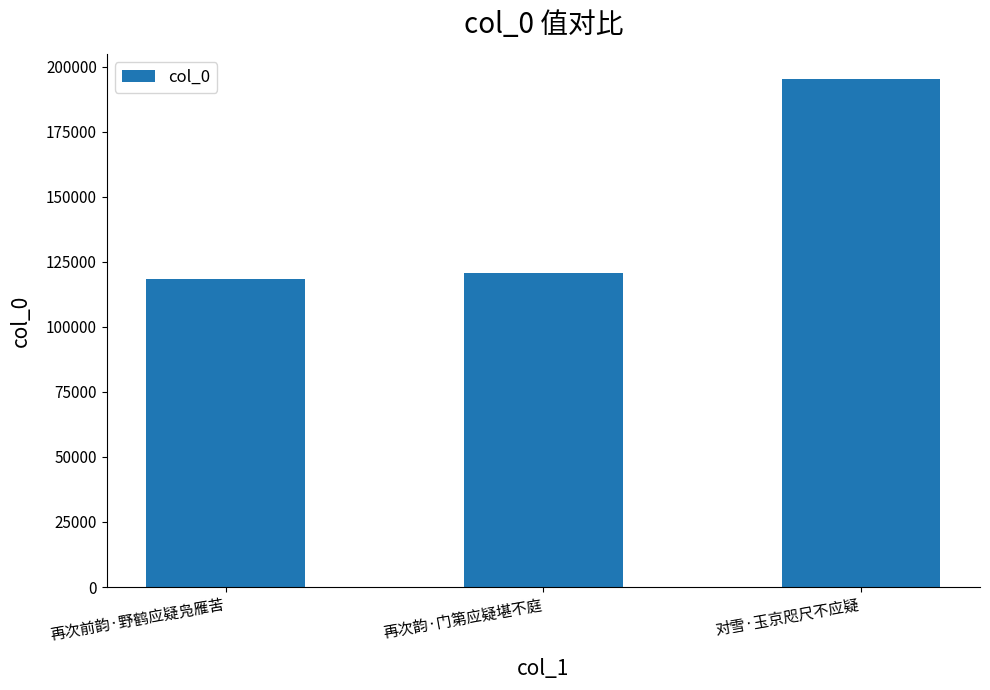

Rank the categories by value from lowest to highest.

再次前韵·野鹤应疑凫雁苦, 再次韵·门第应疑堪不庭, 对雪·玉京咫尺不应疑